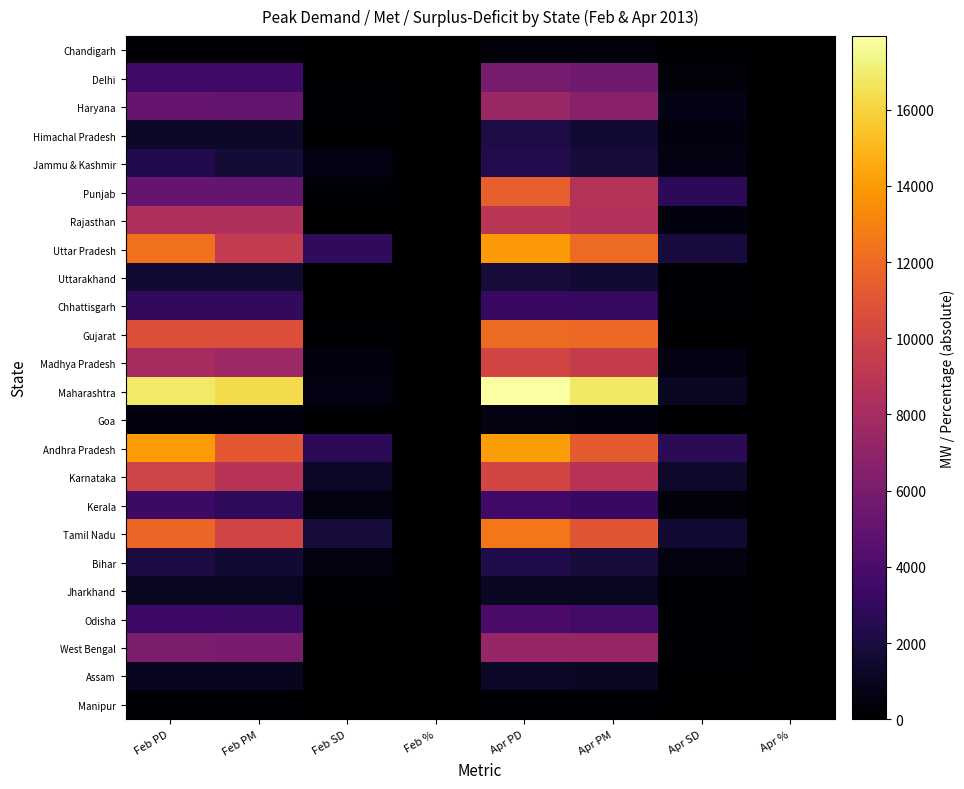

Which category has the highest value across all series?

Apr PD